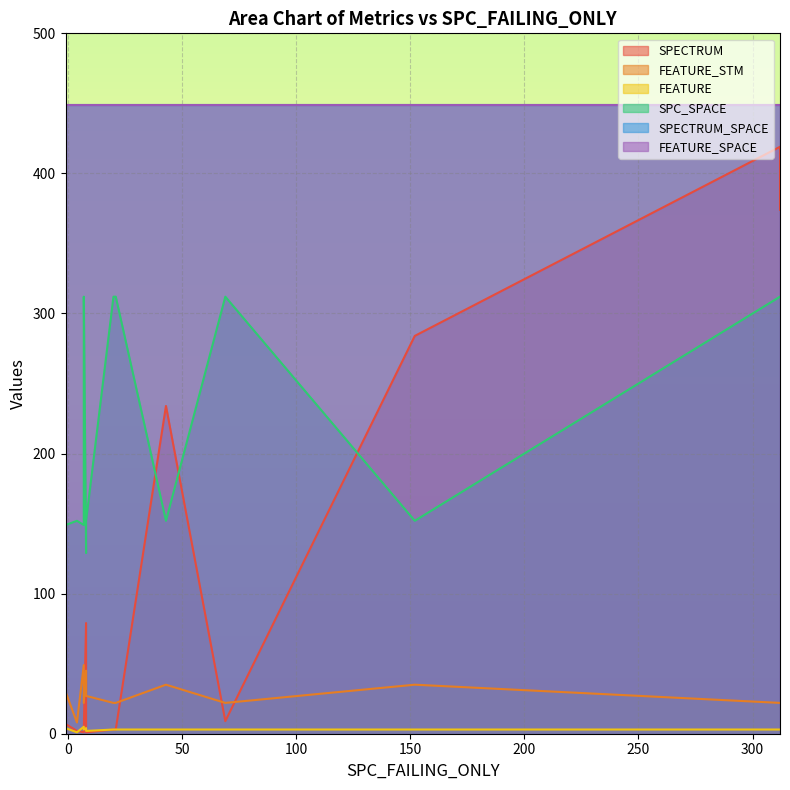

True or false: FEATURE has more than 0 interior local peaks.

True